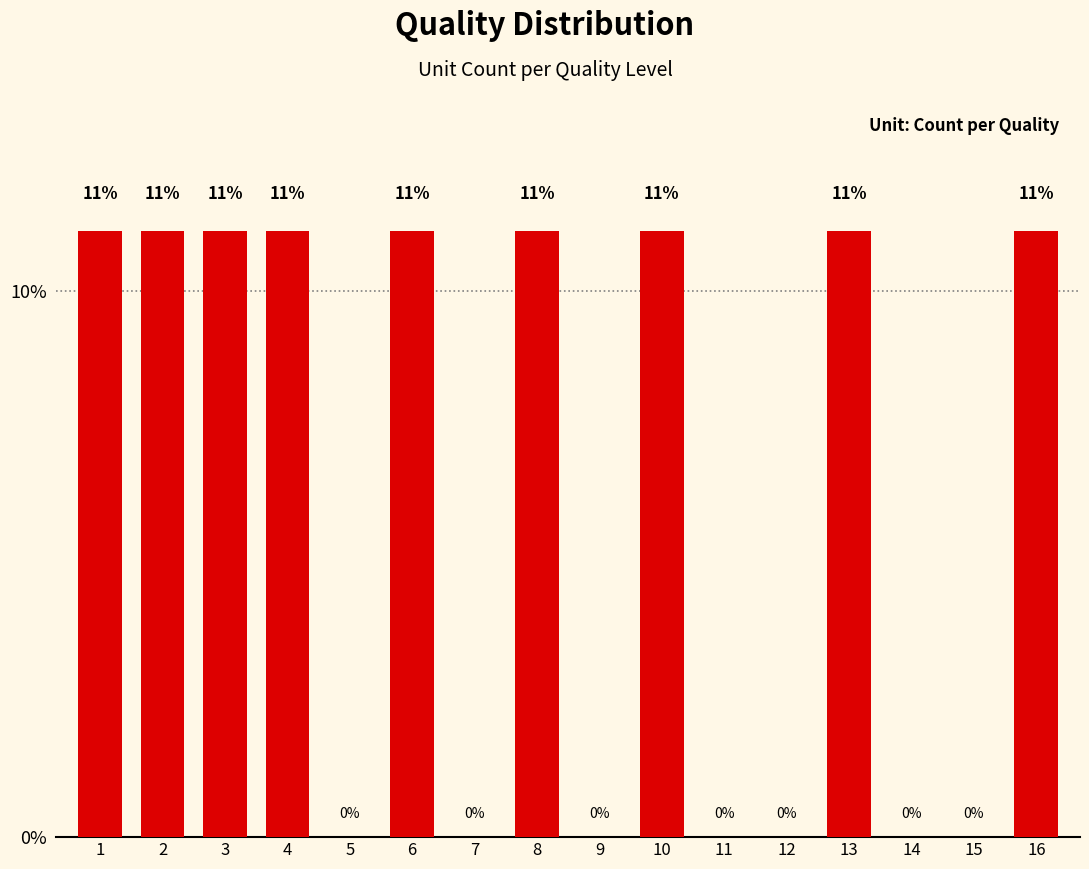

Where is the data nearest to the value 5?

5